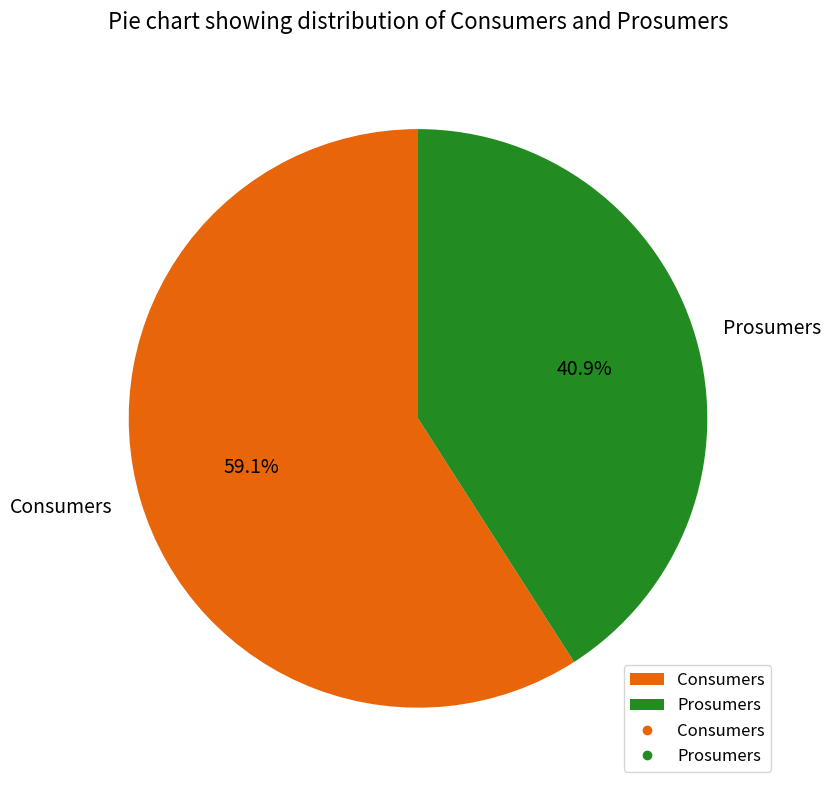

Does Consumers represent more than half of the total?

Yes